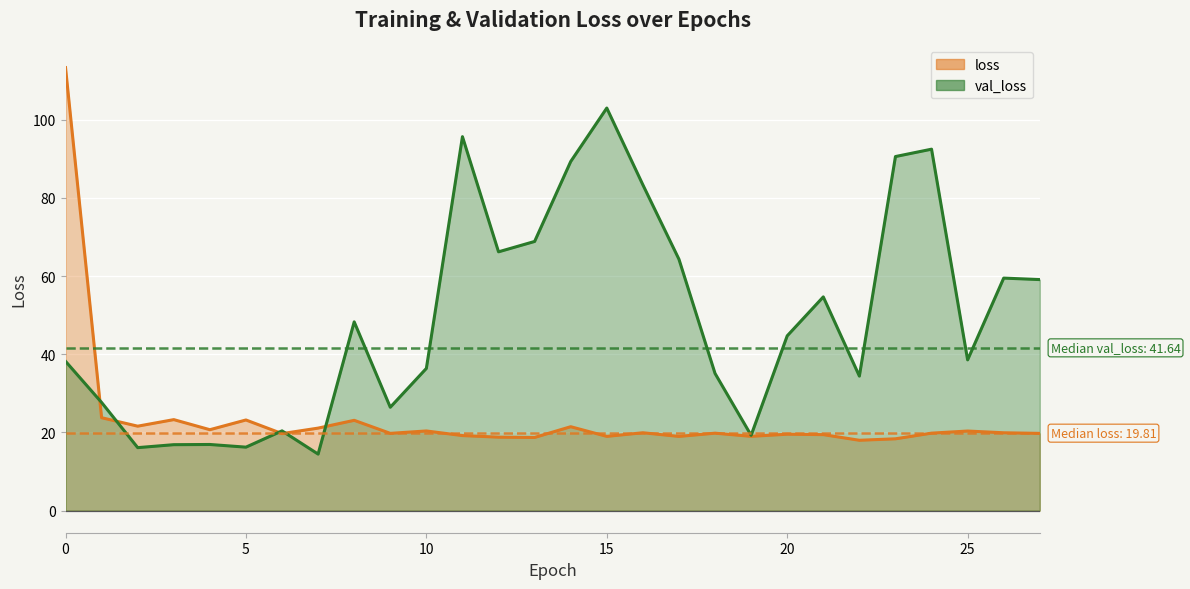

What are all the series names shown in the legend?

loss, val_loss